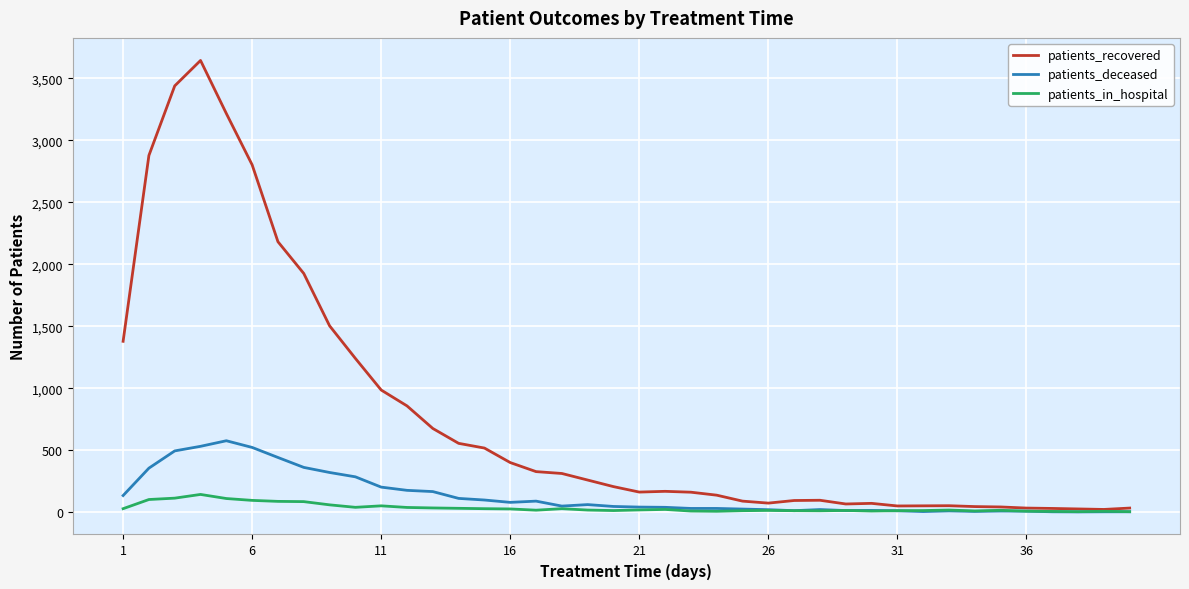

Which series has the largest total across all categories?

patients_recovered